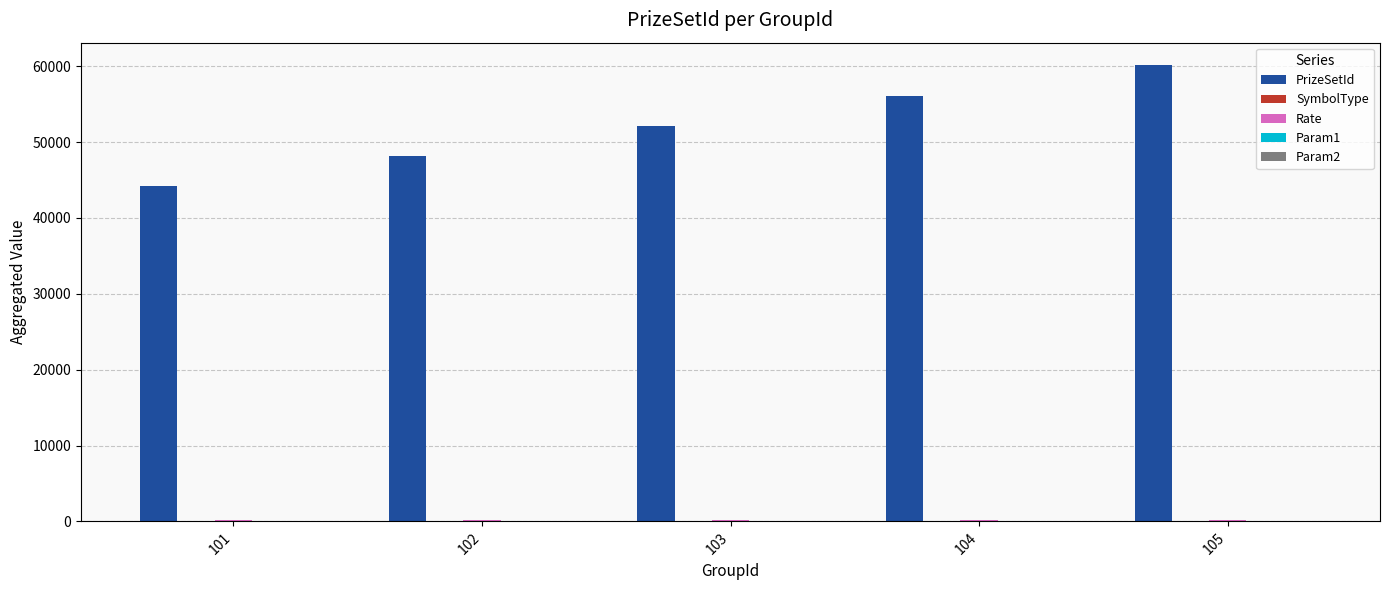

At which category is the sum across all series the highest?

105